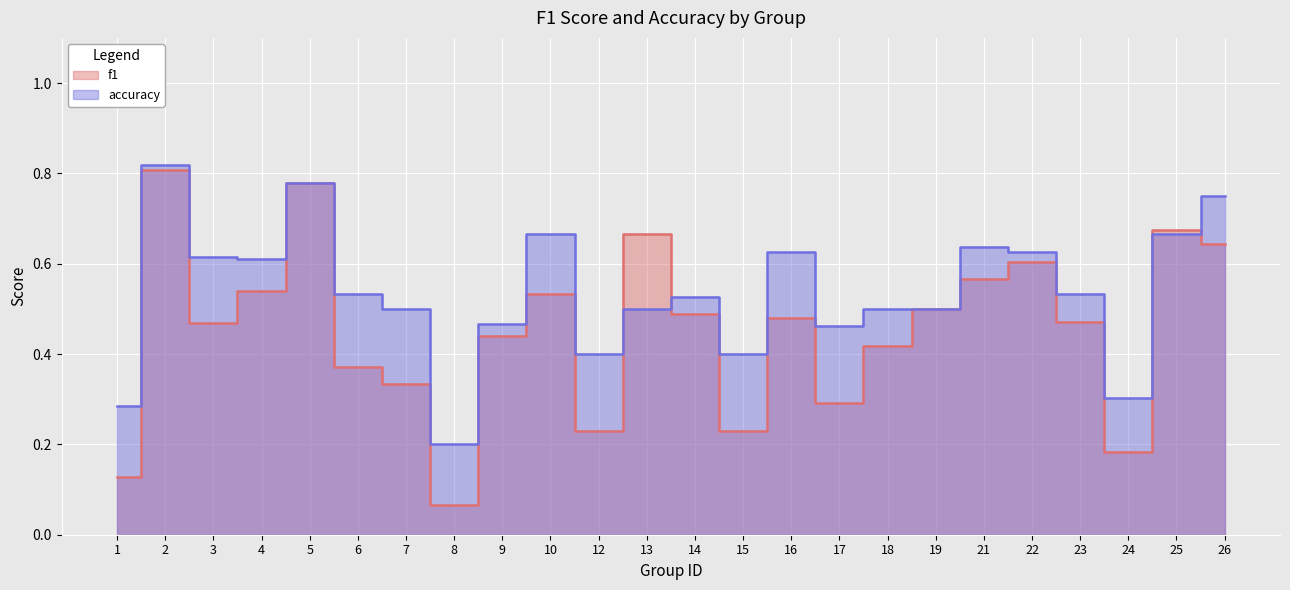

Where is the first local maximum for f1?

2